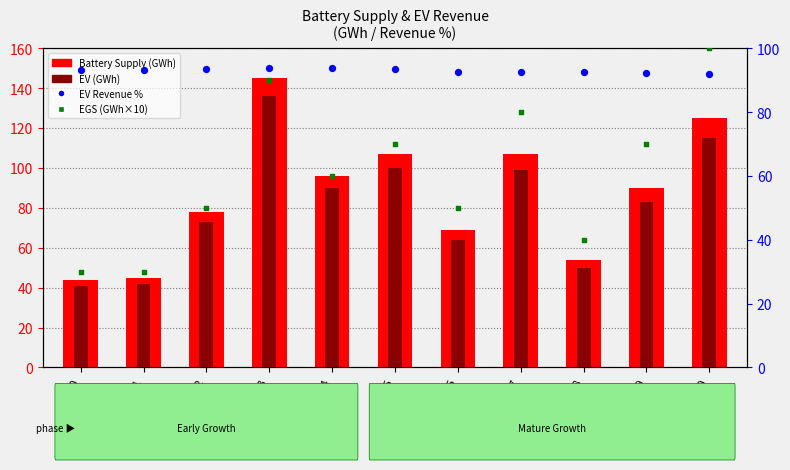

Which series has the largest total across all categories?

EV Revenue %